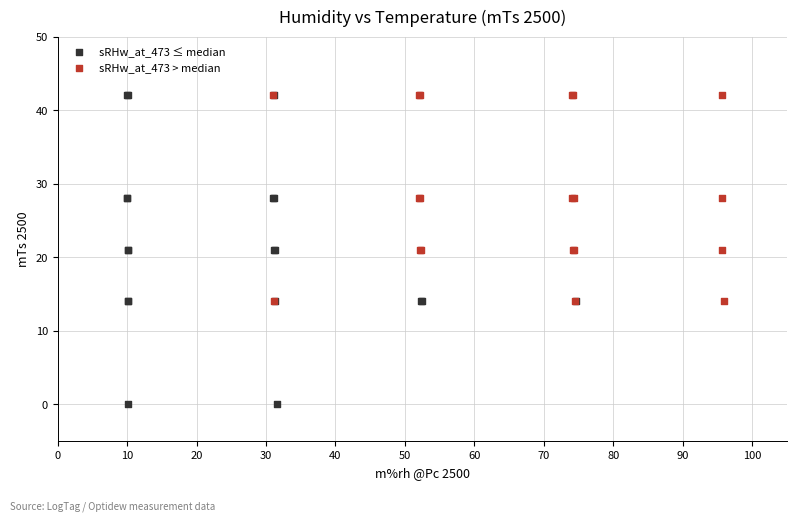

What are all the series names shown in the legend?

sRHw_at_473 ≤ median, sRHw_at_473 > median